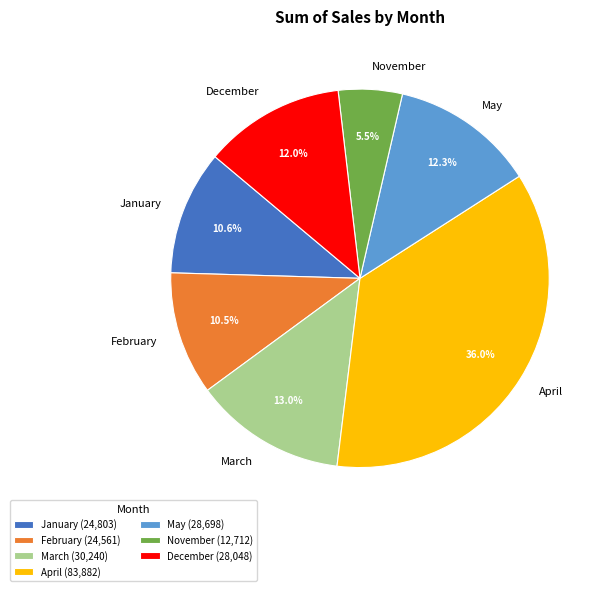

Does March represent more than half of the total?

No